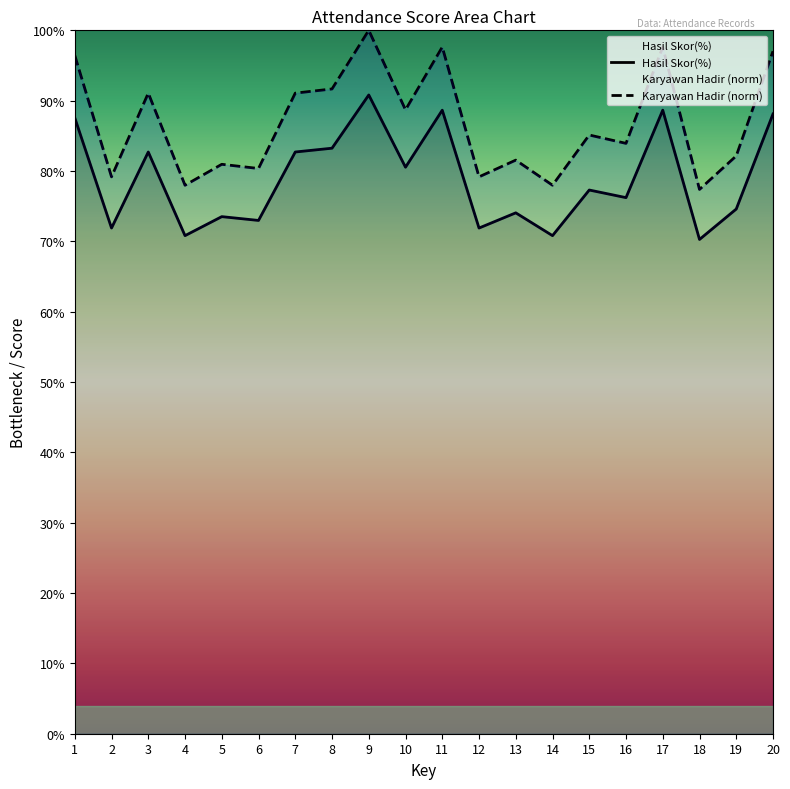

Between 8 and 20, which is larger?

20